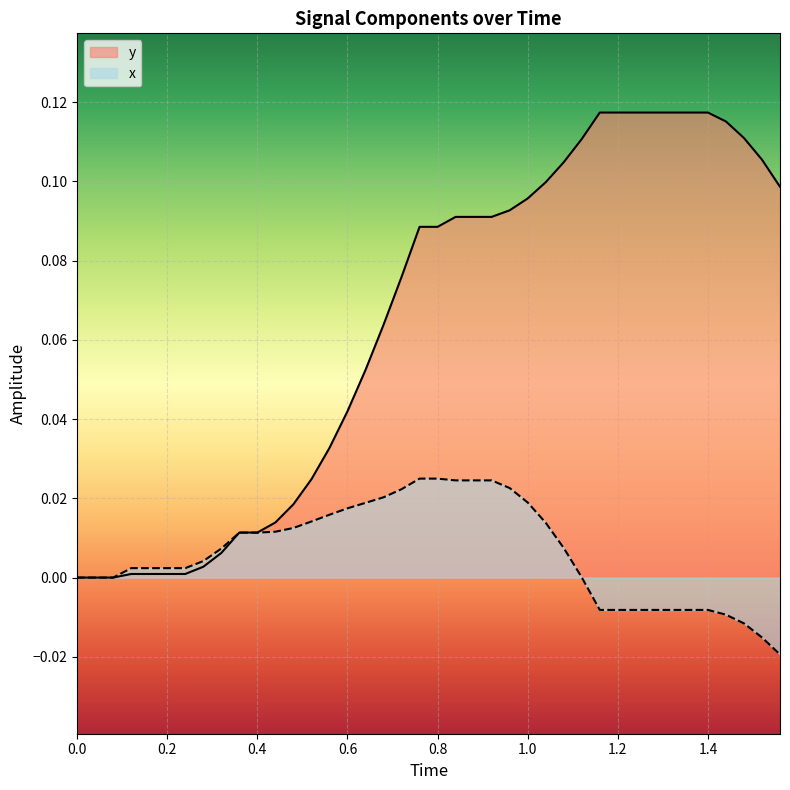

True or false: x has more than 0 interior local peaks.

False